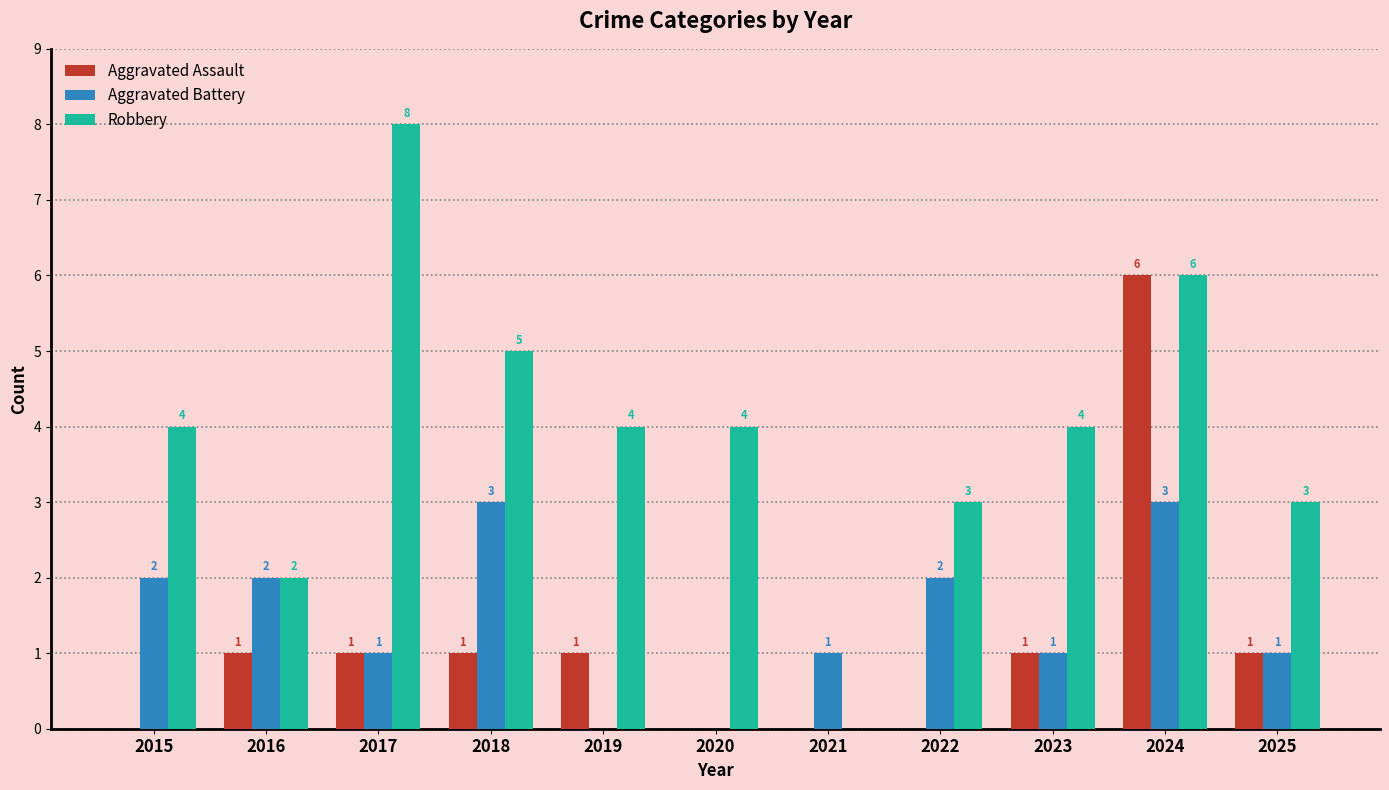

What is the difference between the Aggravated Battery values at 2025 and 2018?

2